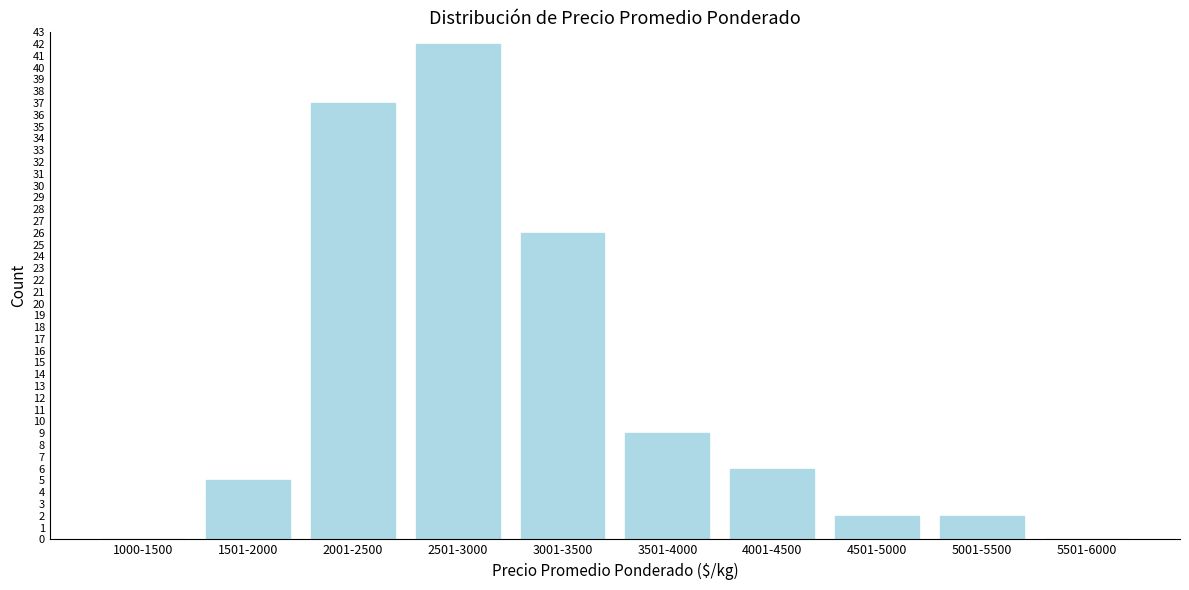

Reading left to right, what are all the values shown in this chart?

1000-1500=0	1501-2000=5	2001-2500=37	2501-3000=42	3001-3500=26	3501-4000=9	4001-4500=6	4501-5000=2	5001-5500=2	5501-6000=0